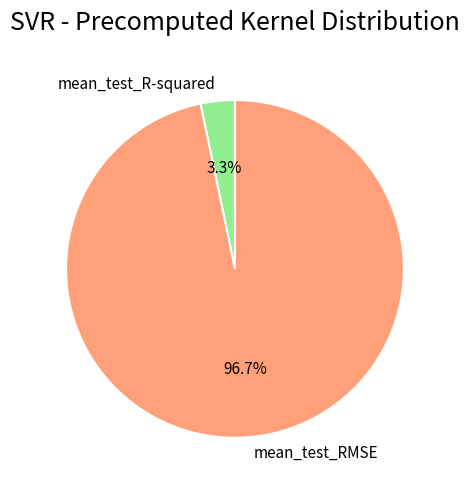

Does mean_test_RMSE represent more than half of the total?

Yes